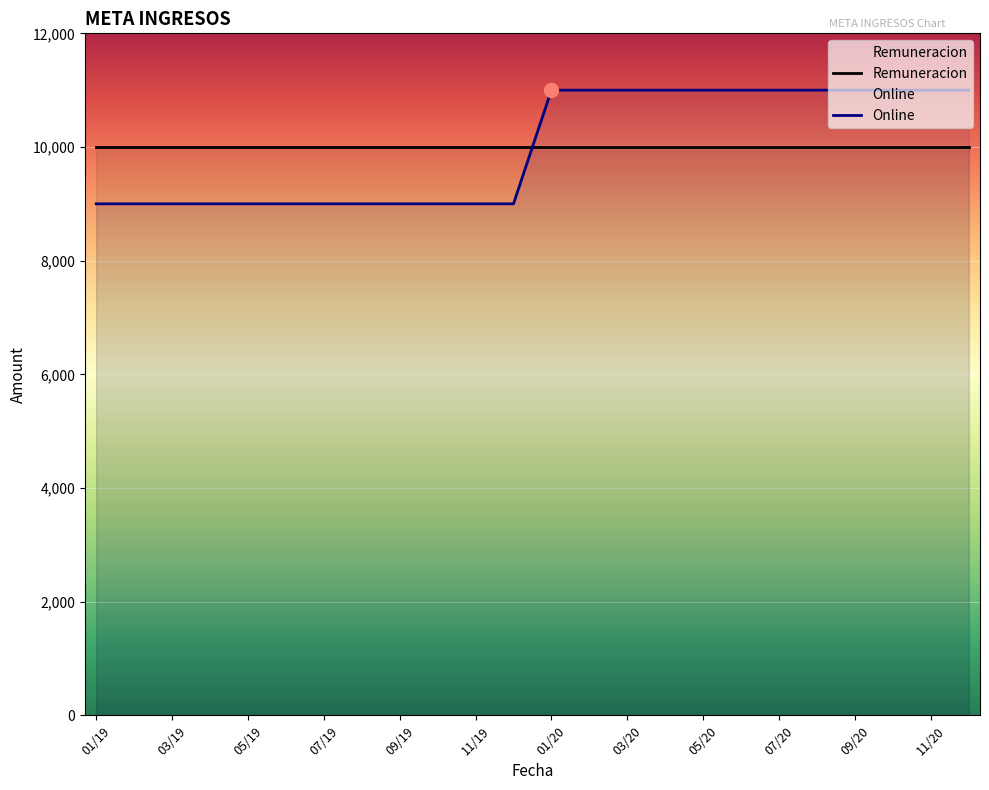

List the series in order of their peak value, highest first.

Online, Remuneracion